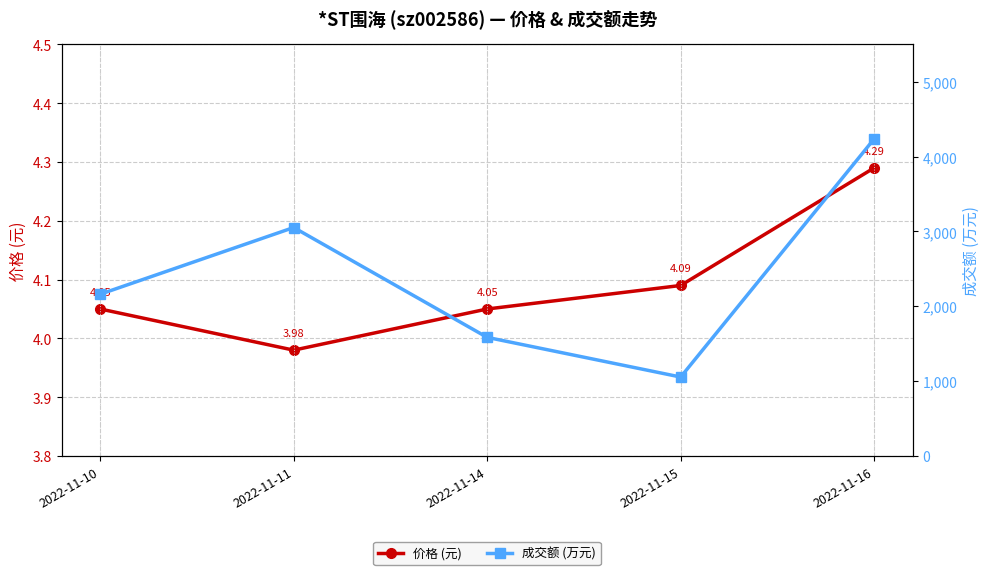

What is the sum of the 价格 (元) values at 2022-11-14 and 2022-11-10?

8.1